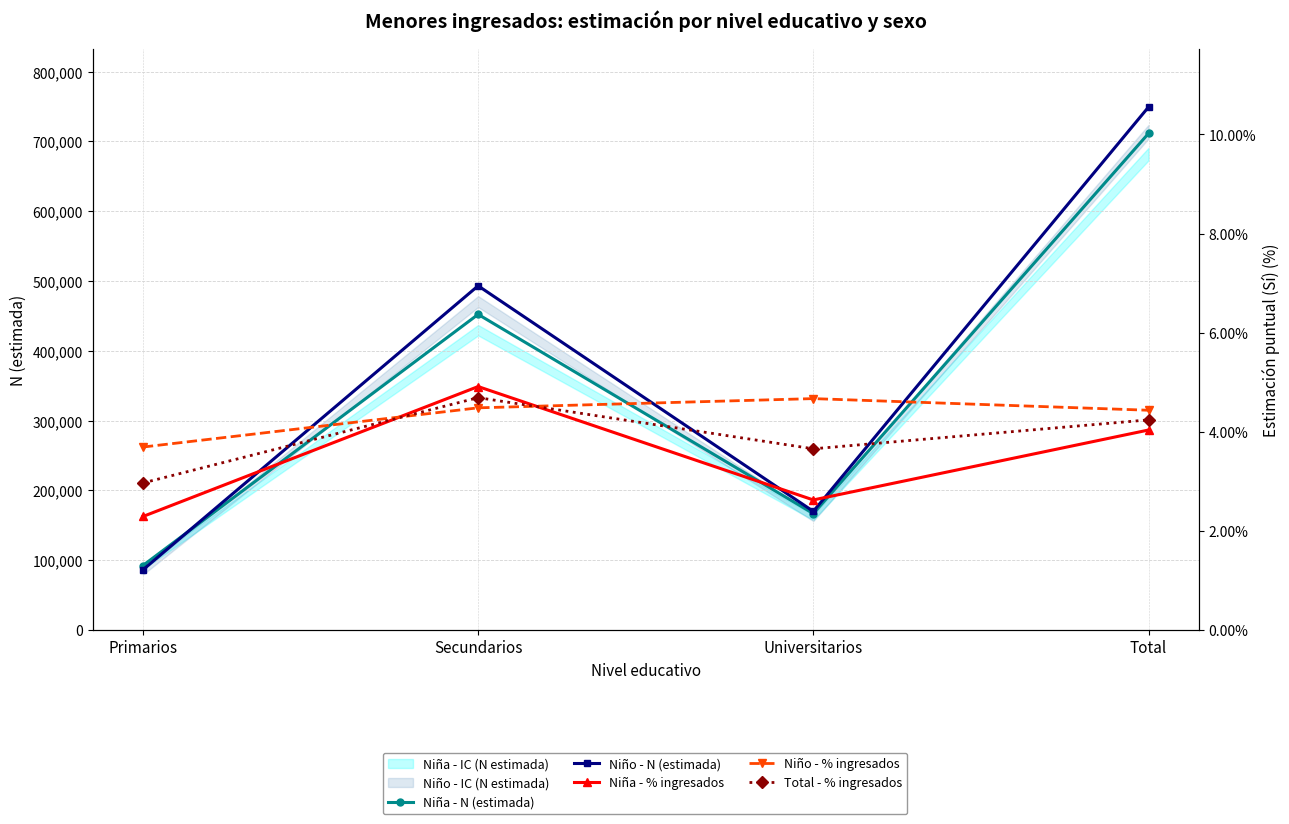

How many values in the Niña - % ingresados series are below 4?

2